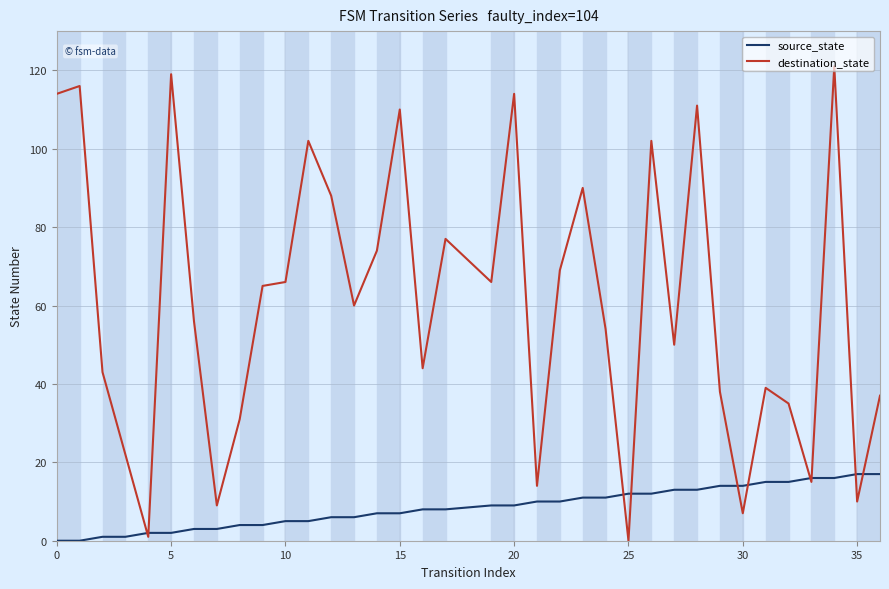

After their last crossing, which series has the higher values: destination_state or source_state?

destination_state